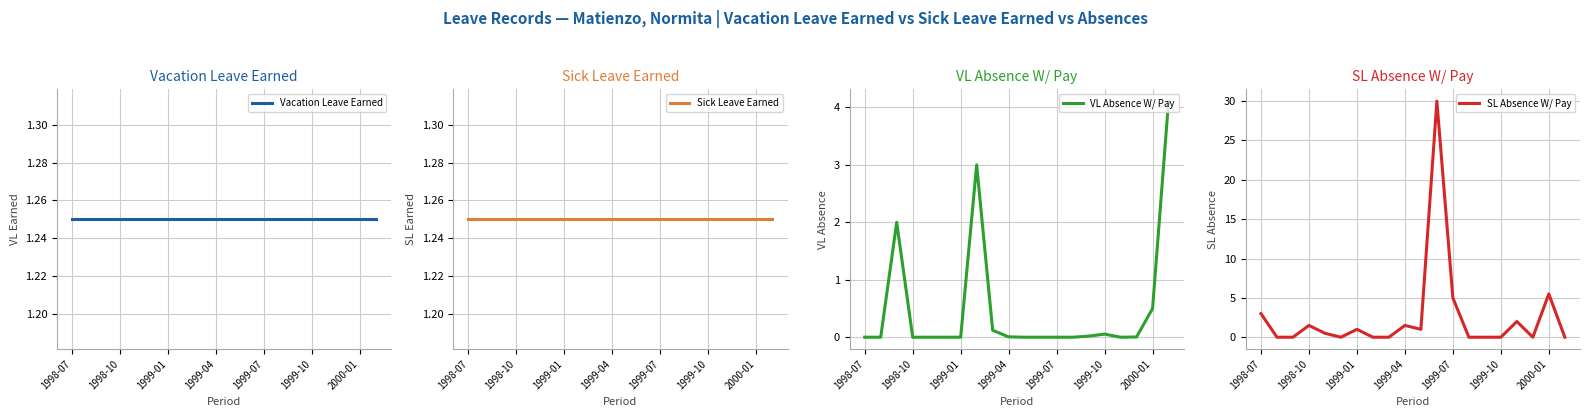

Read the SL Absence W/ Pay value at 2000-01.

5.5